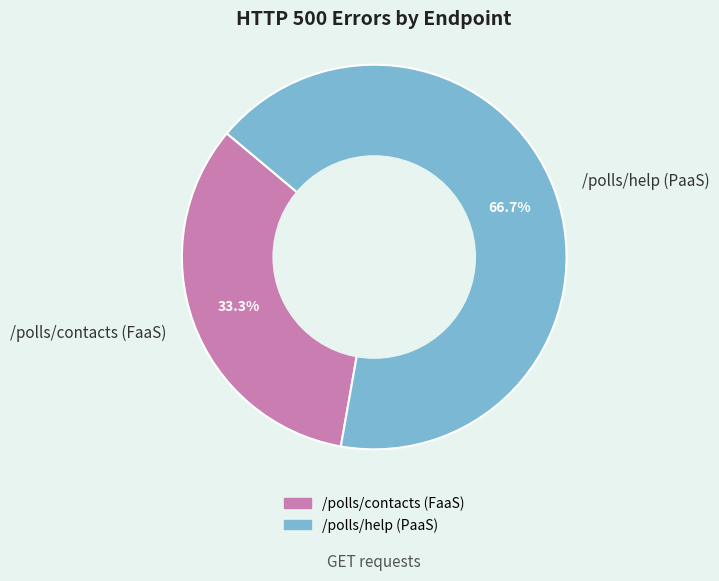

How many slices are in this pie chart?

2